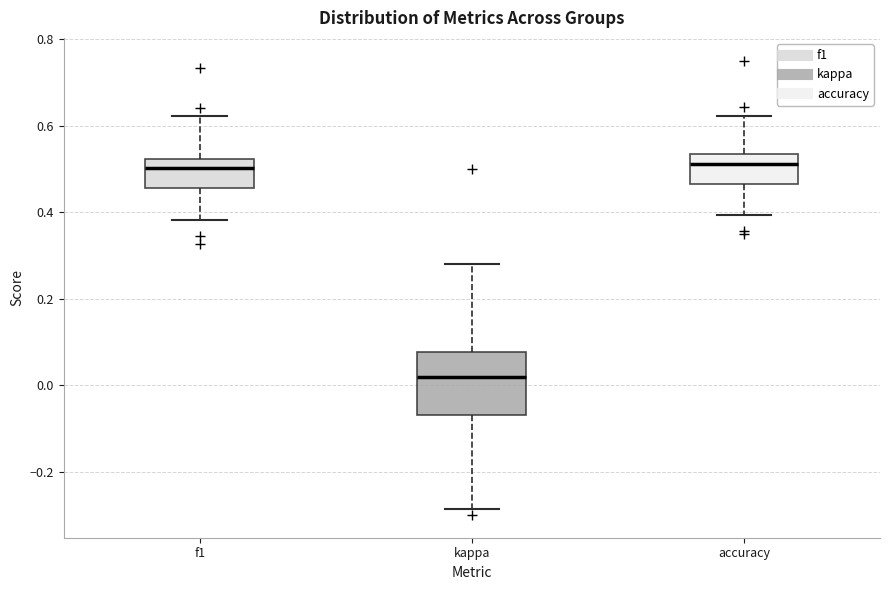

Where does the median line of the box for accuracy sit on the y-axis? The values are not printed on the chart, so give them approximately, as read against the axis.

0.52